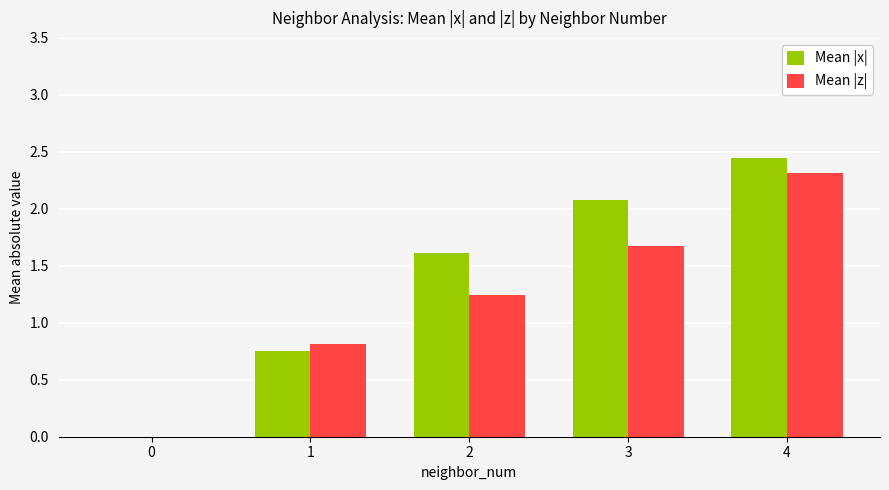

At which category is the sum across all series the highest?

4